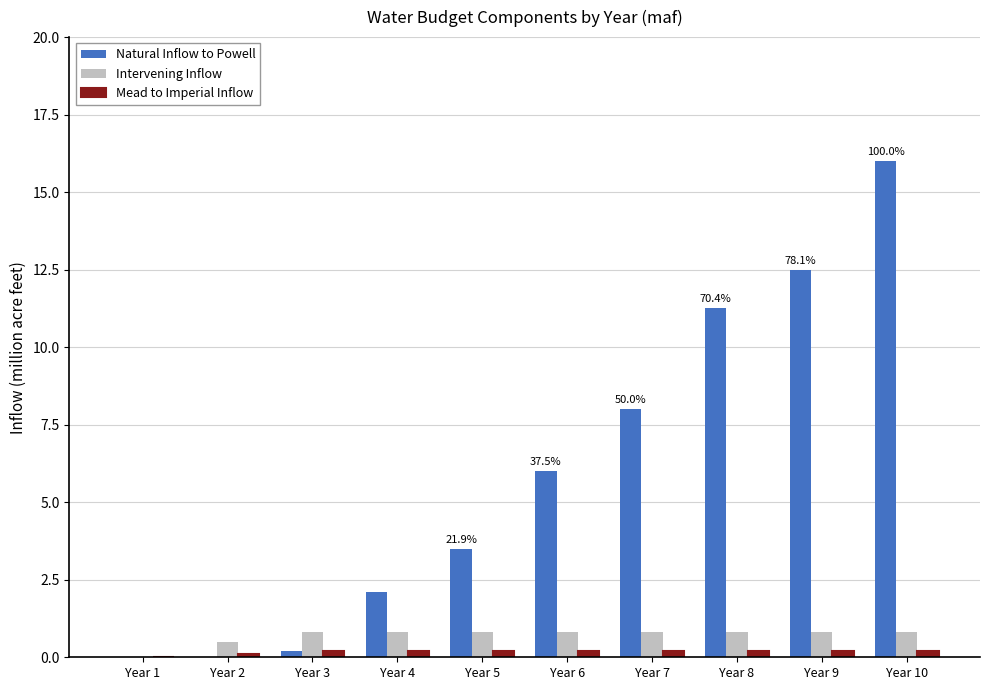

Which series changed the most between Year 3 and Year 8?

Natural Inflow to Powell